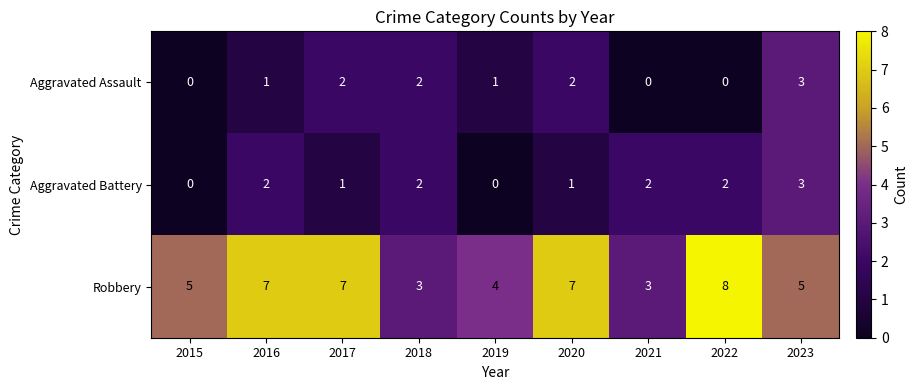

What is the sum of the Robbery values at 2021 and 2015?

8